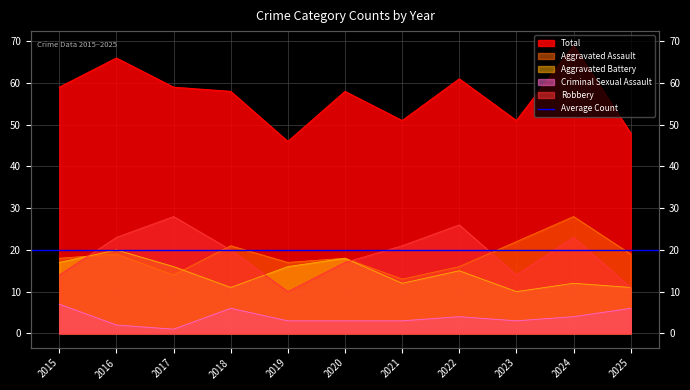

How many data points in Robbery are above 20?

5